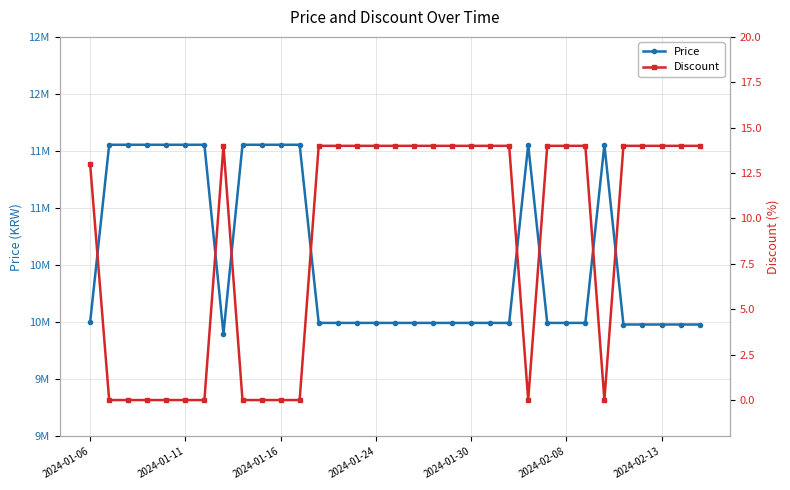

Where does the Price series first go above 9994000?

2024-01-06